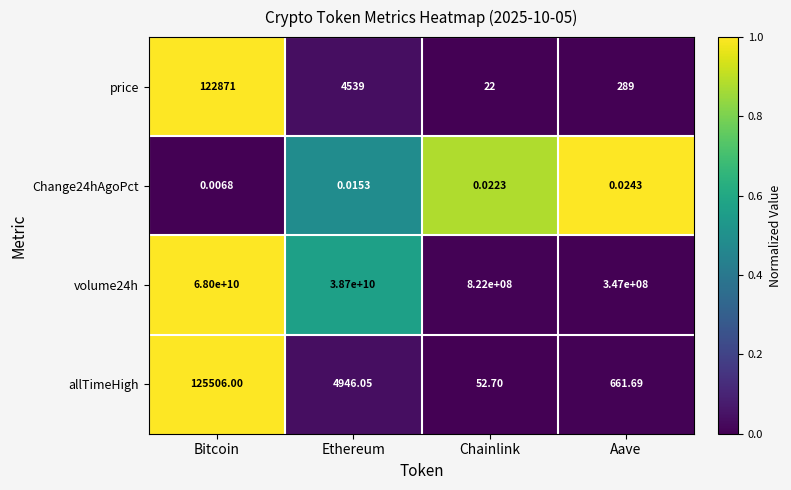

At which label is allTimeHigh closest to 62779?

Ethereum